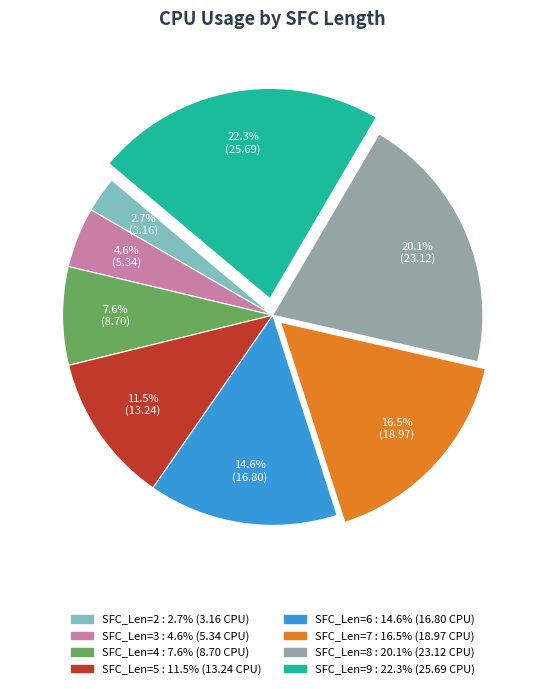

The SFC_Len=4 slice represents 8% of the pie. True or false?

True